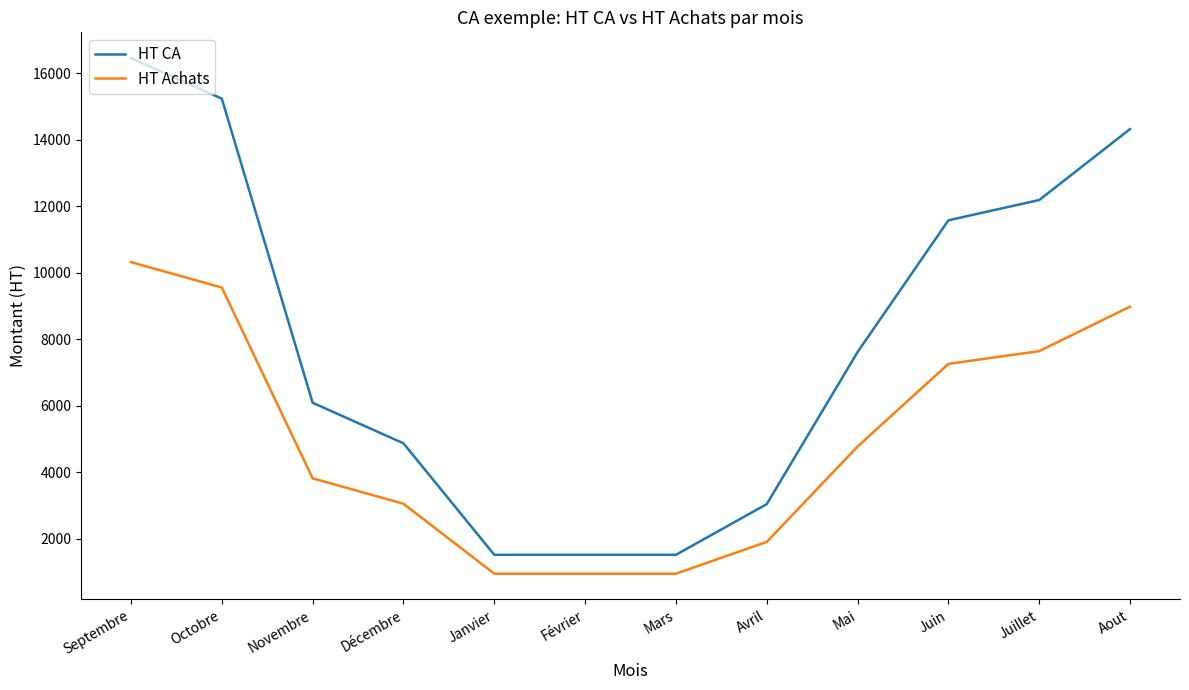

True or false: HT Achats and HT CA cross at least once.

False